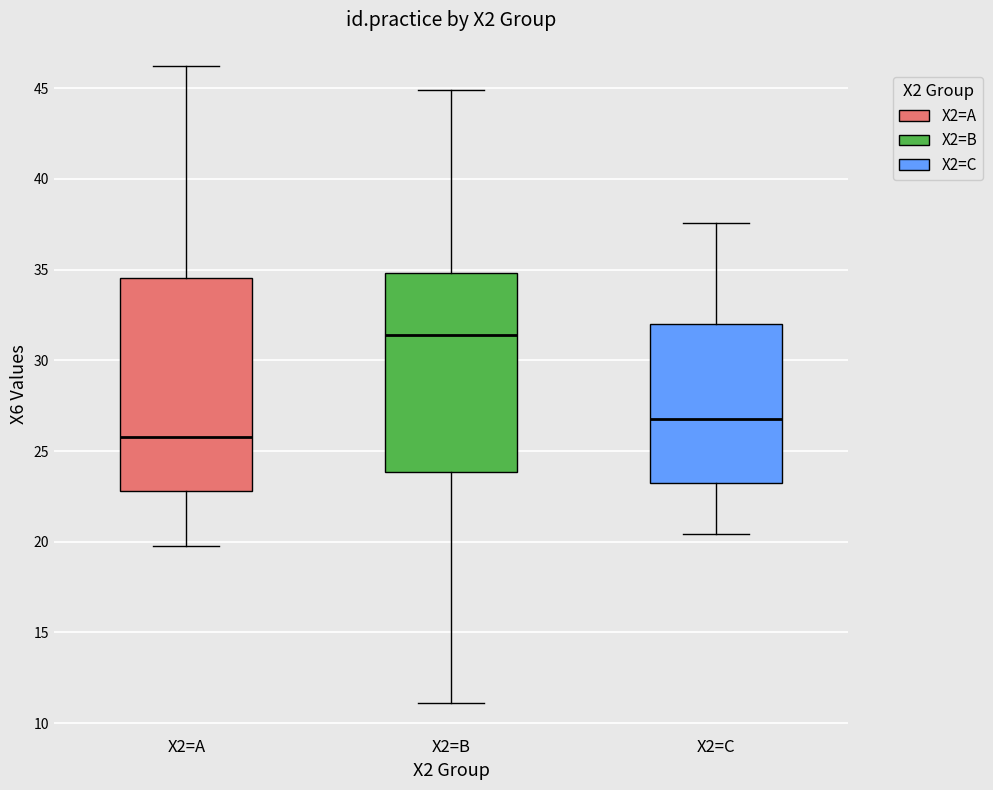

Reading left to right, read every box against the y-axis: the position of its median line, the range the box covers, and the ends of its whiskers. The values are not printed on the chart, so give them approximately, as read against the axis.

X2=A: median 26.0, box 23.0 to 34.5, whiskers 20.0 to 46.0
X2=B: median 31.5, box 24.0 to 35.0, whiskers 11.0 to 45.0
X2=C: median 27.0, box 23.5 to 32.0, whiskers 20.5 to 37.5